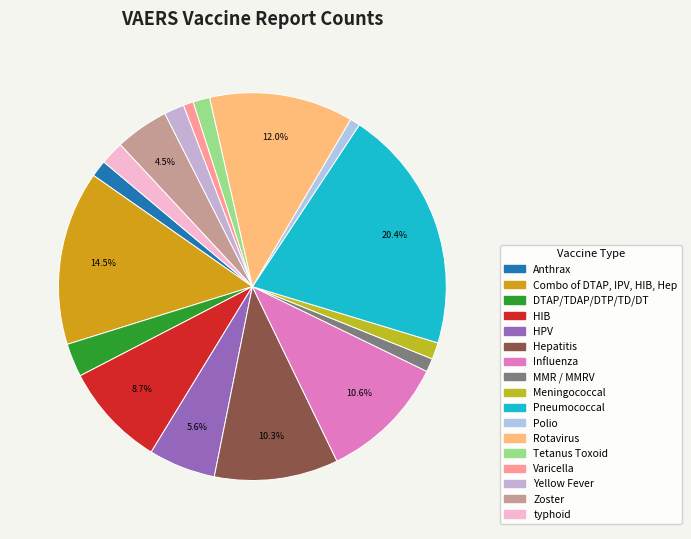

To the nearest percent, what is the difference between the largest and smallest slice percentages?

20%